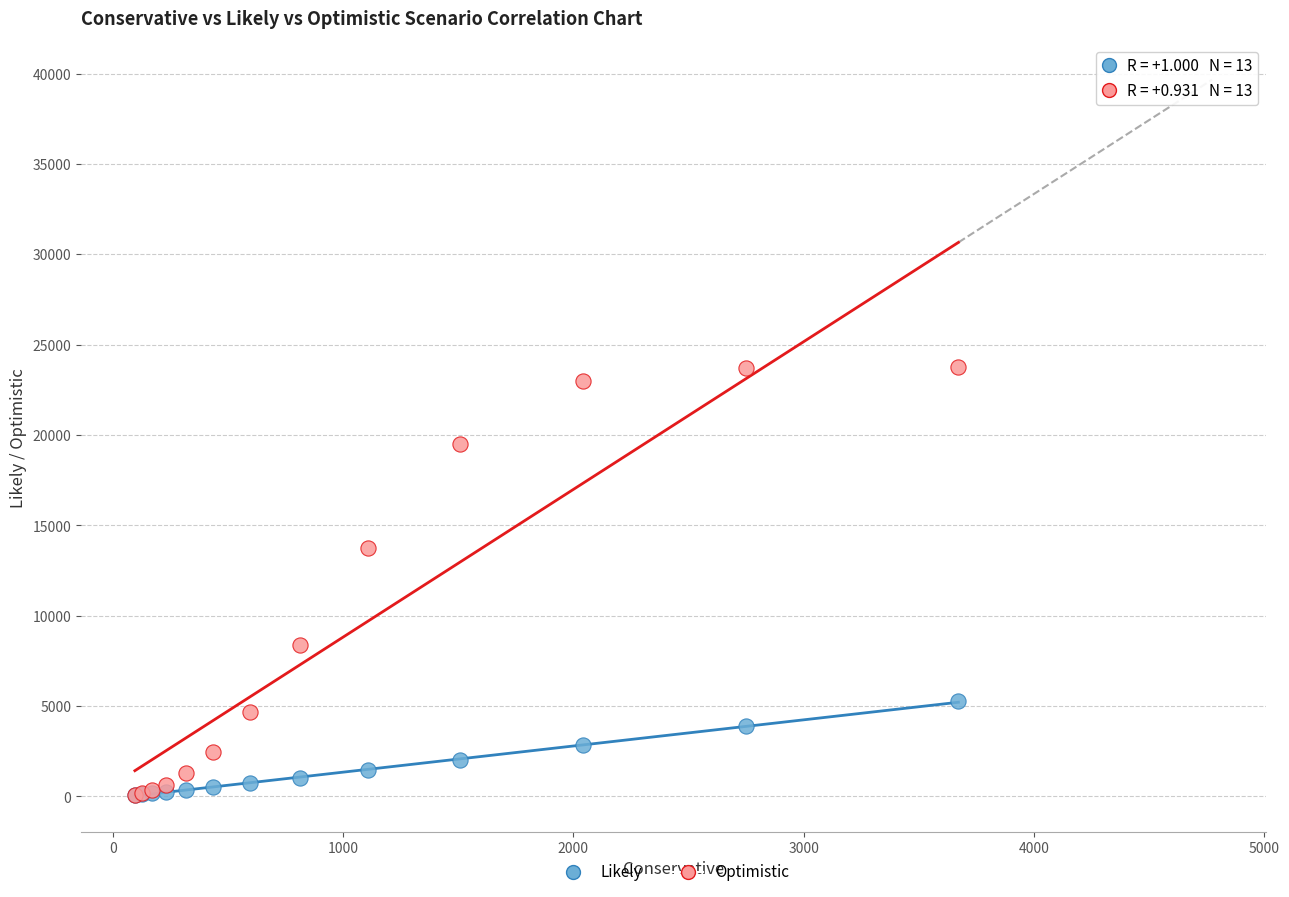

Which series has the widest spread of Y values?

Optimistic